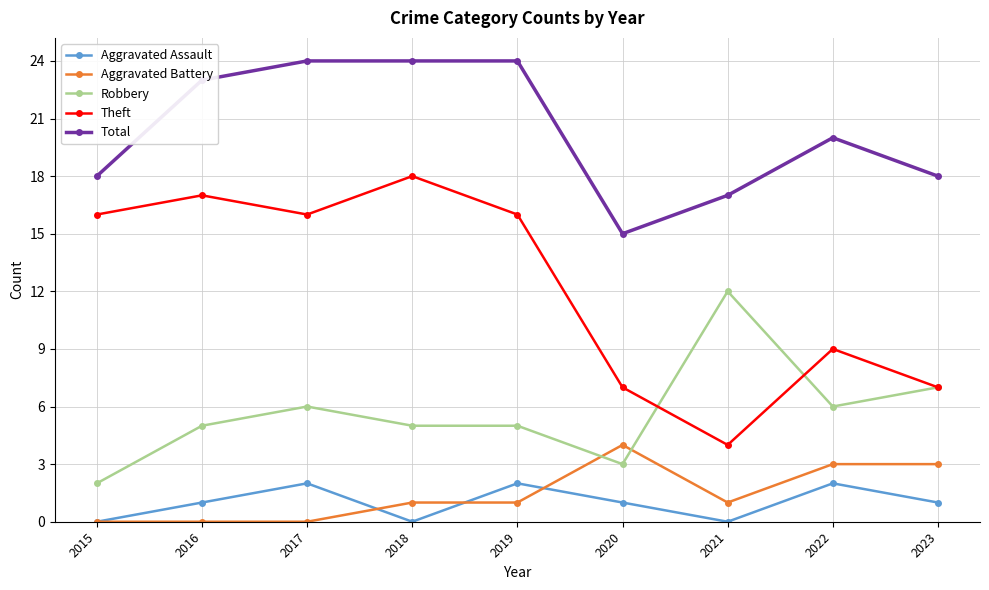

How many lines are shown in the chart?

5